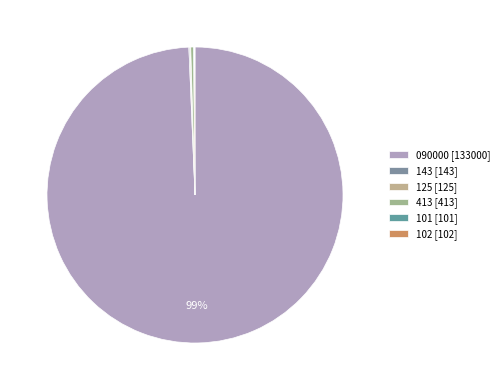

Count the number of slices in the pie.

6